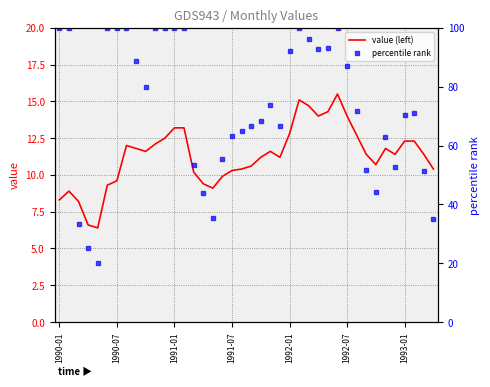

What is the spread (max minus min) of values at 37?

58.8